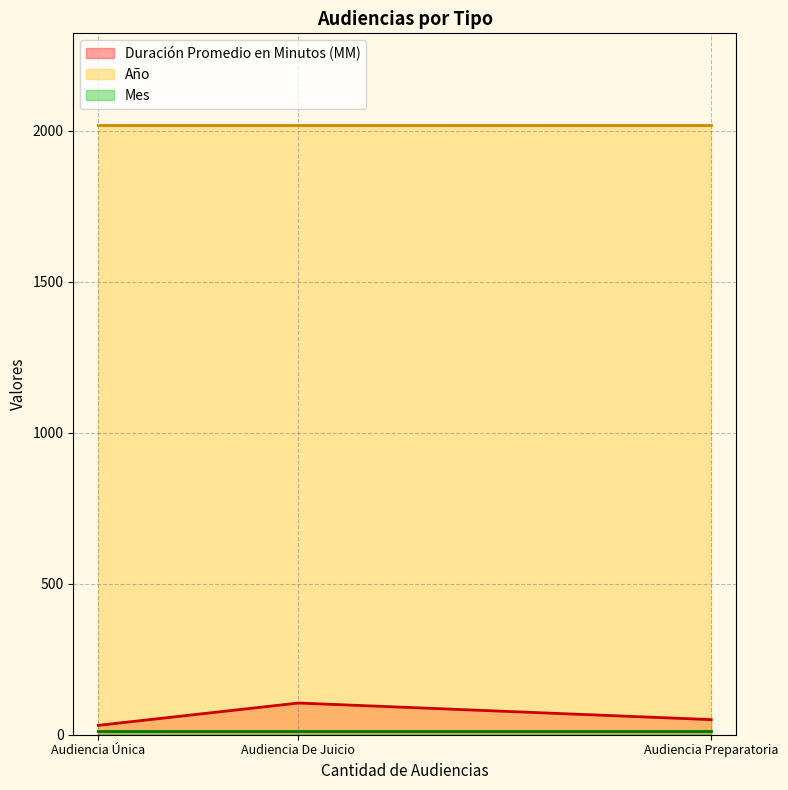

Reading right to left, what are all the values shown in this chart?

Duración Promedio en Minutos (MM): 50	105	31
Año: 2020	2020	2020
Mes: 11	11	11